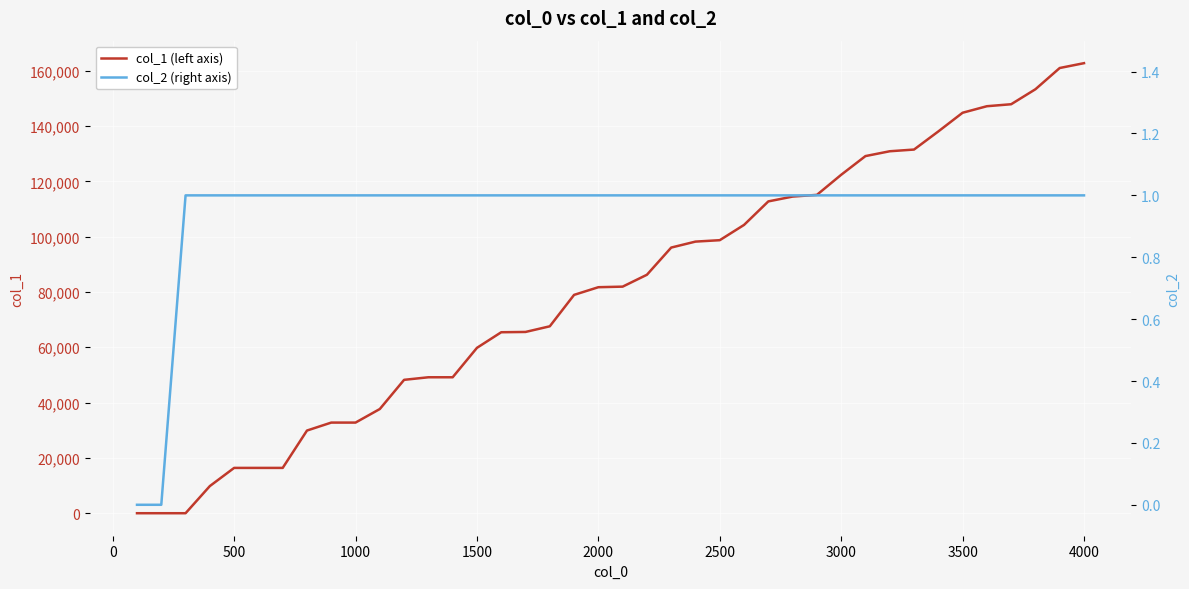

How many lines are shown in the chart?

2